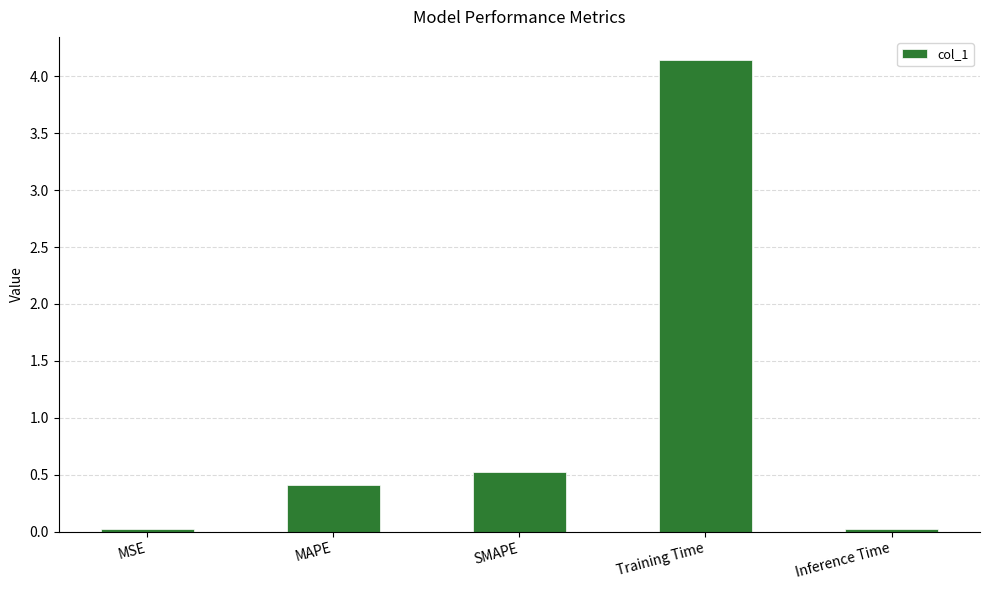

What is the difference between the second highest and minimum values?

0.5